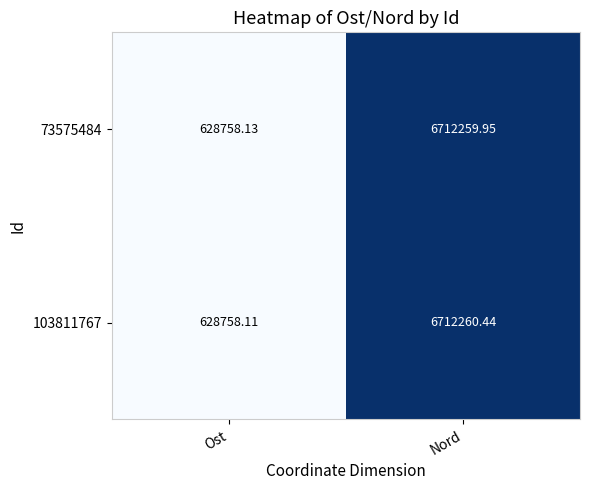

At which category is the sum across all series the highest?

Nord